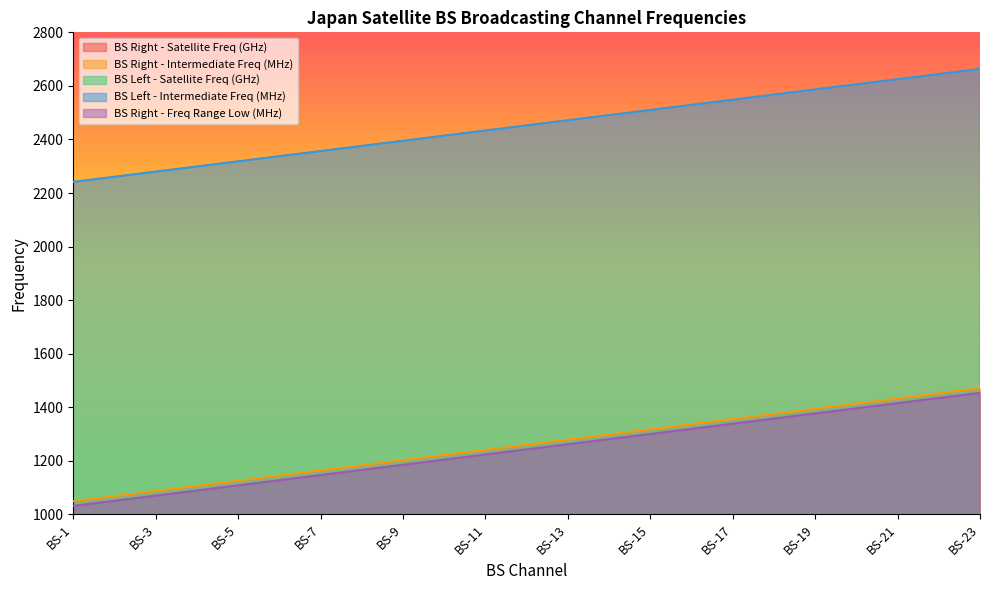

True or false: BS Right - Satellite Freq (GHz) and BS Left - Satellite Freq (GHz) cross at least once.

False